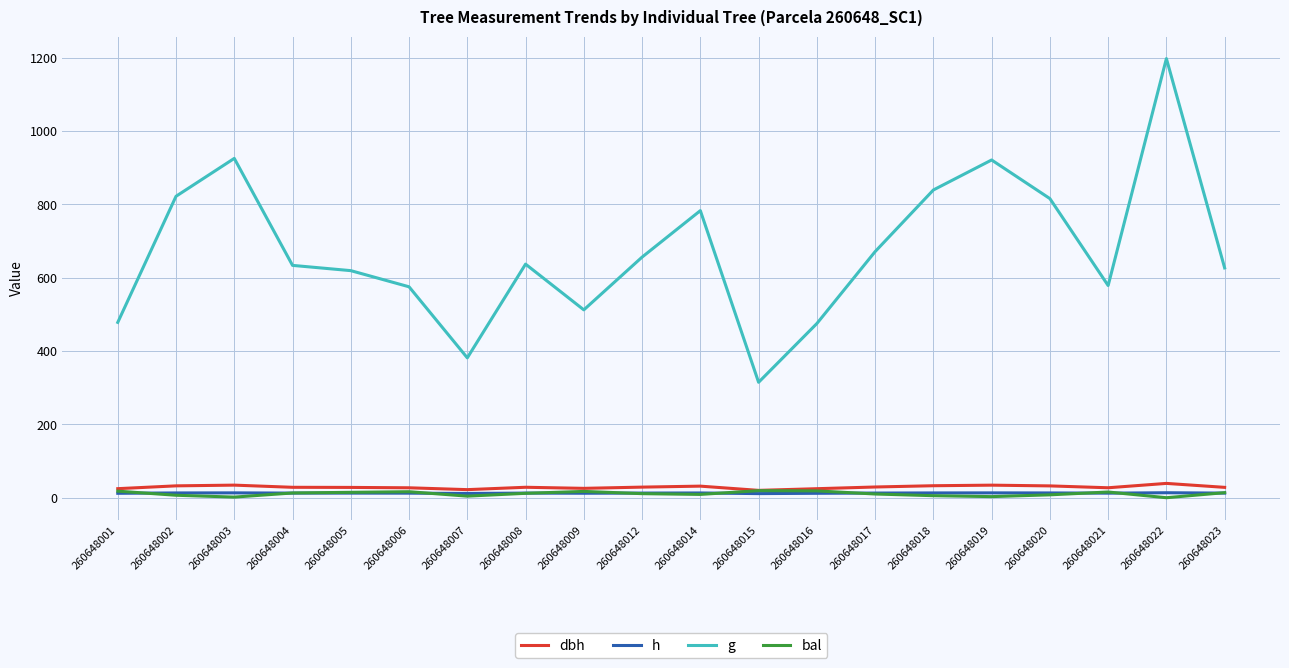

True or false: h and g intersect in this chart.

False